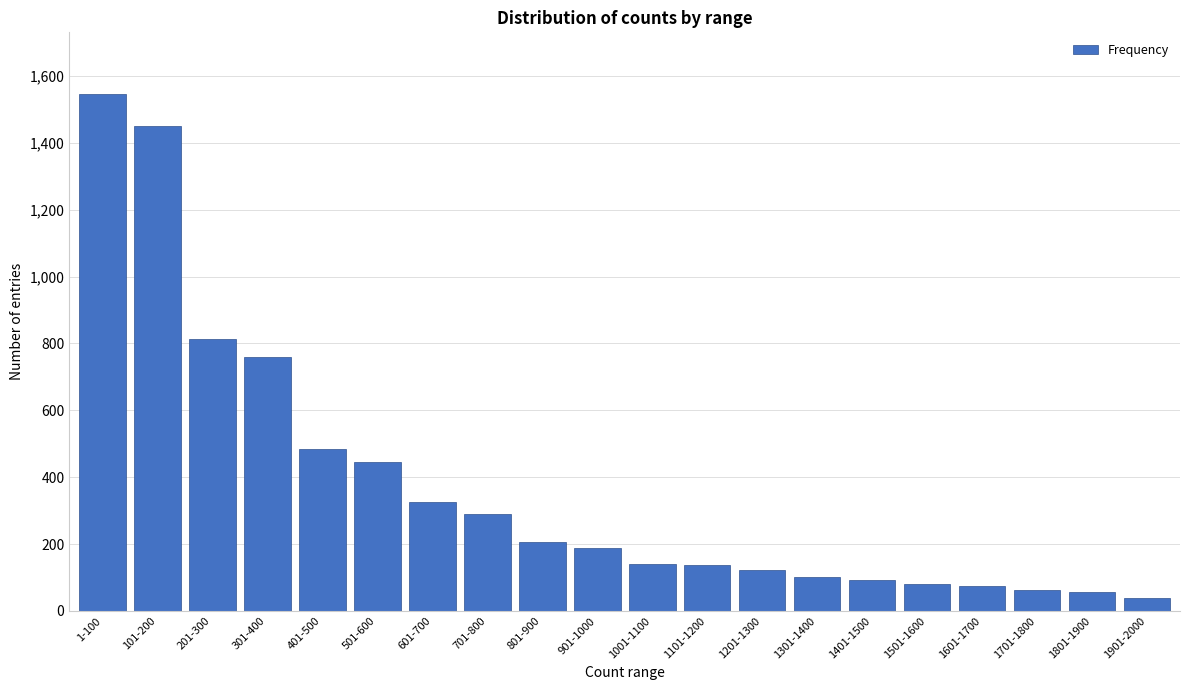

What is the difference between the second highest and minimum values?

1412